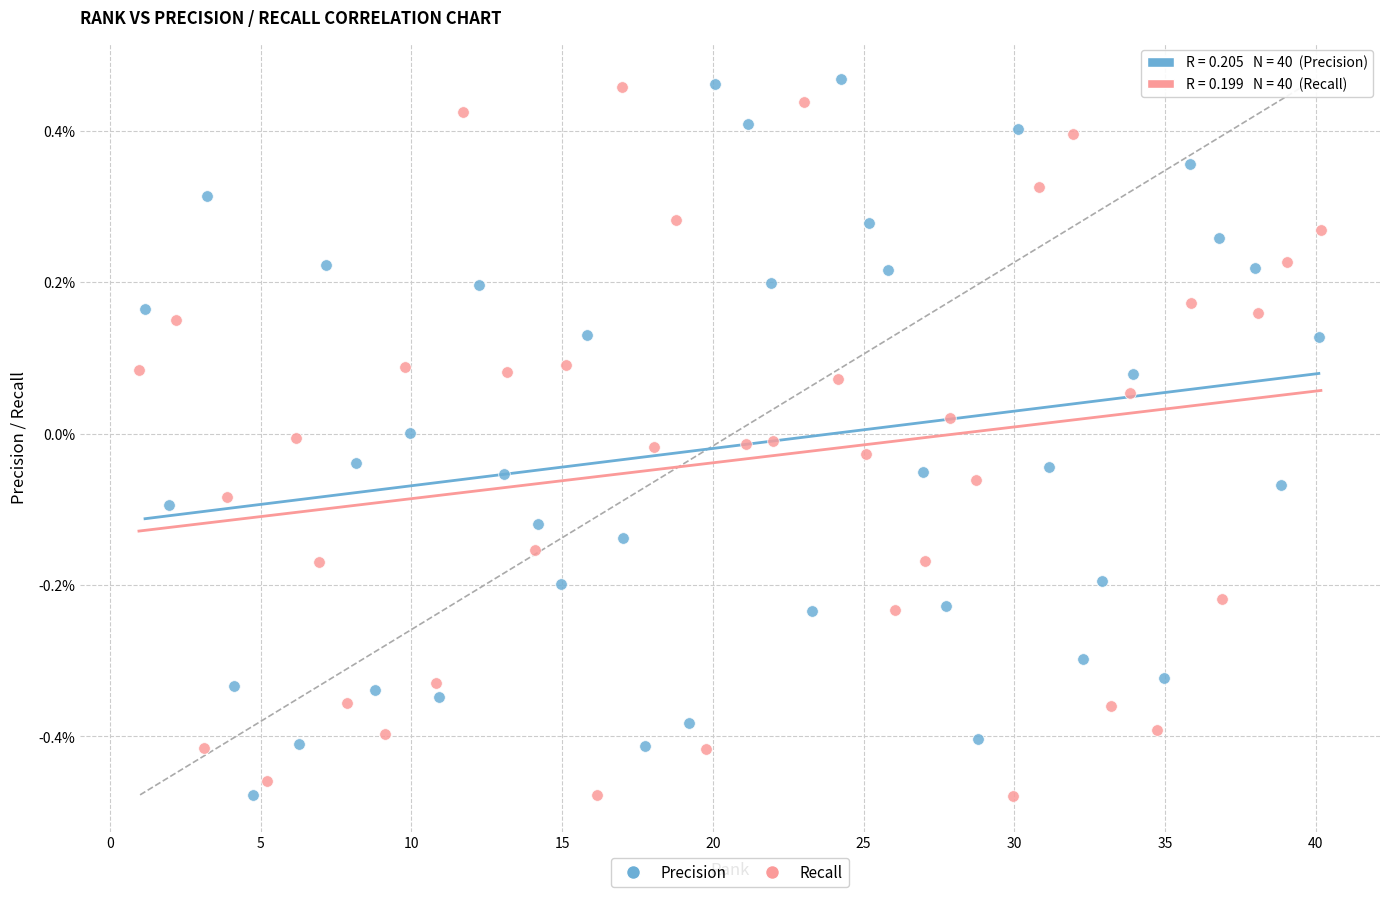

What are all the series names shown in the legend?

Precision, Recall